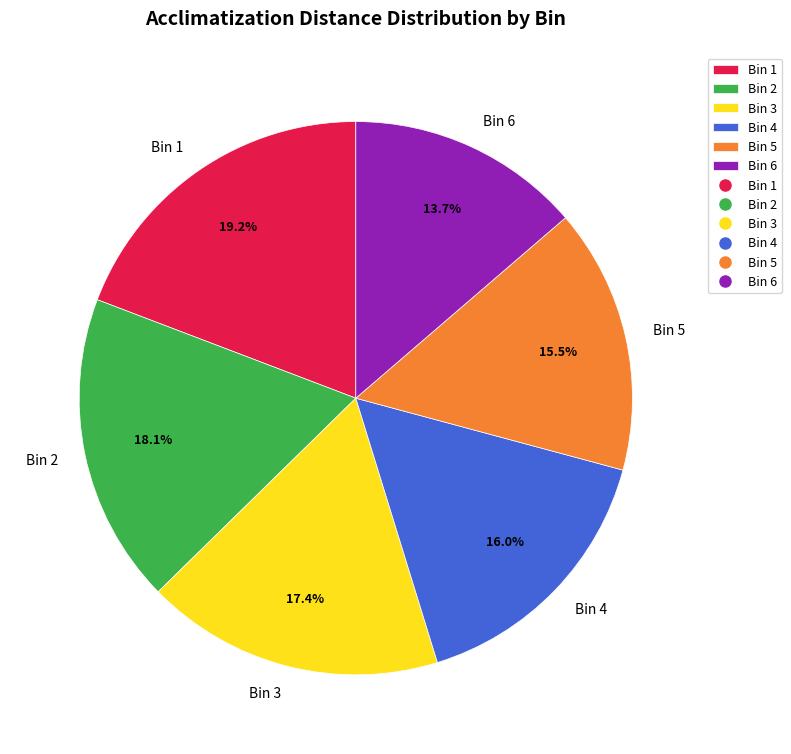

Is there any slice that represents more than half of the pie?

No